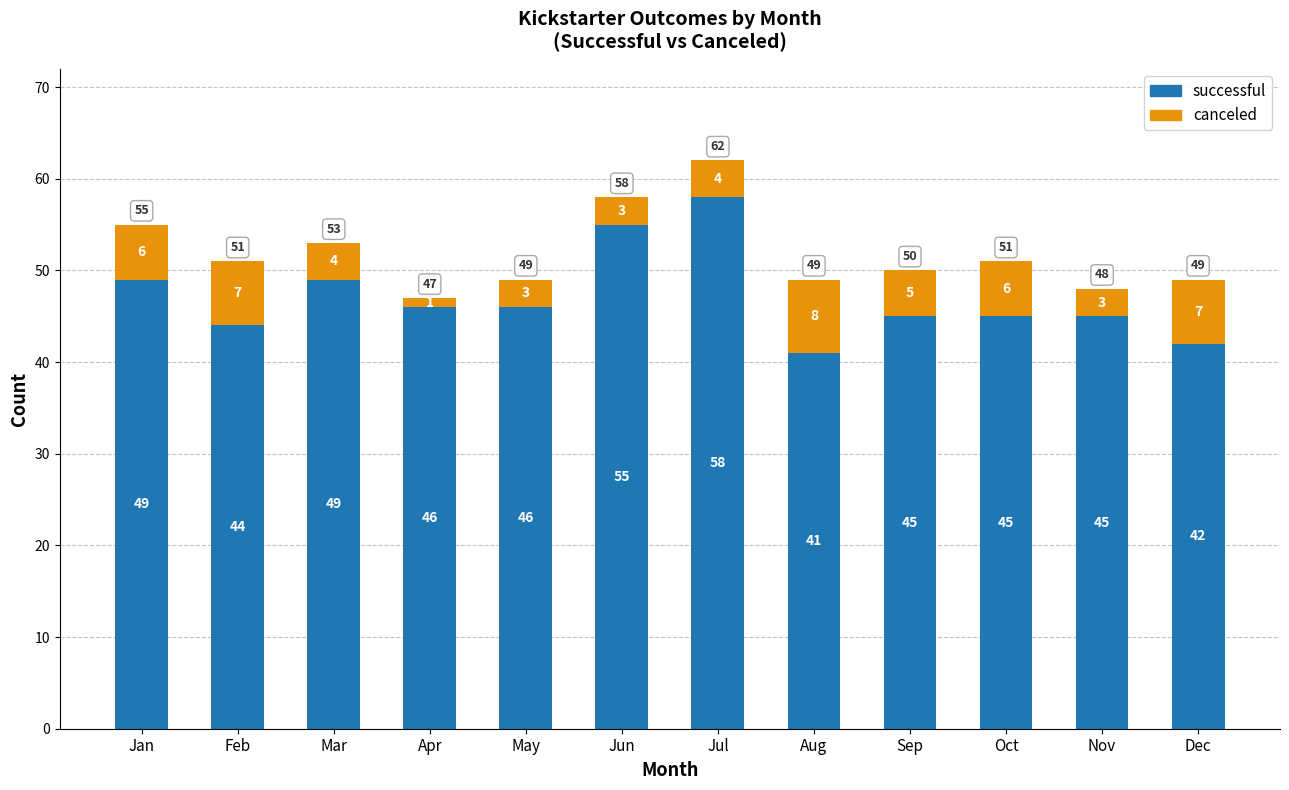

Is it true that successful equals 27 at Jan?

False